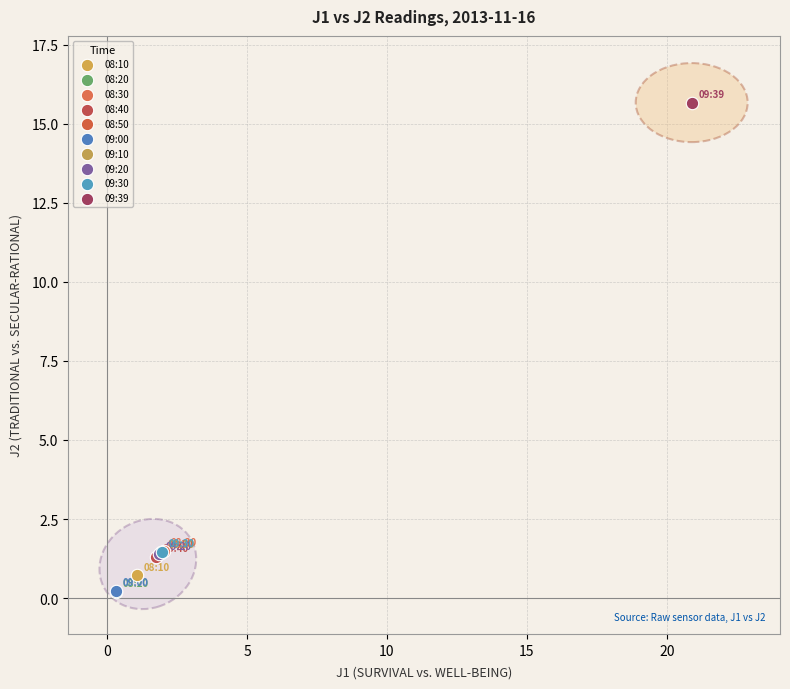

What are all the series names shown in the legend?

08:10, 08:20, 08:30, 08:40, 08:50, 09:00, 09:10, 09:20, 09:30, 09:39